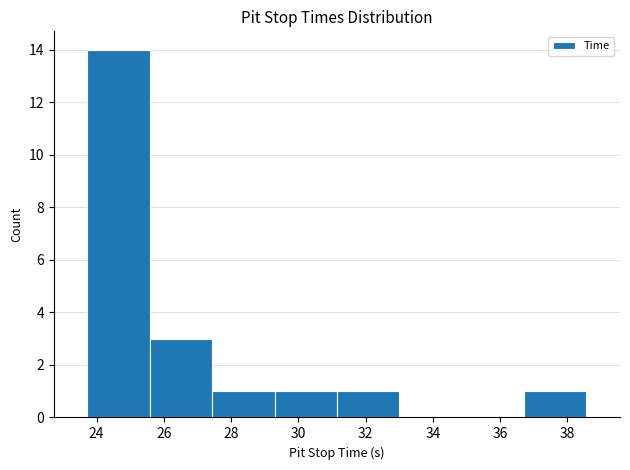

How tall is the bar that spans 27.4 to 29.2 on the x-axis? Neither the bar edges nor the heights are printed on the chart, so give them approximately, as read against the axes.

1